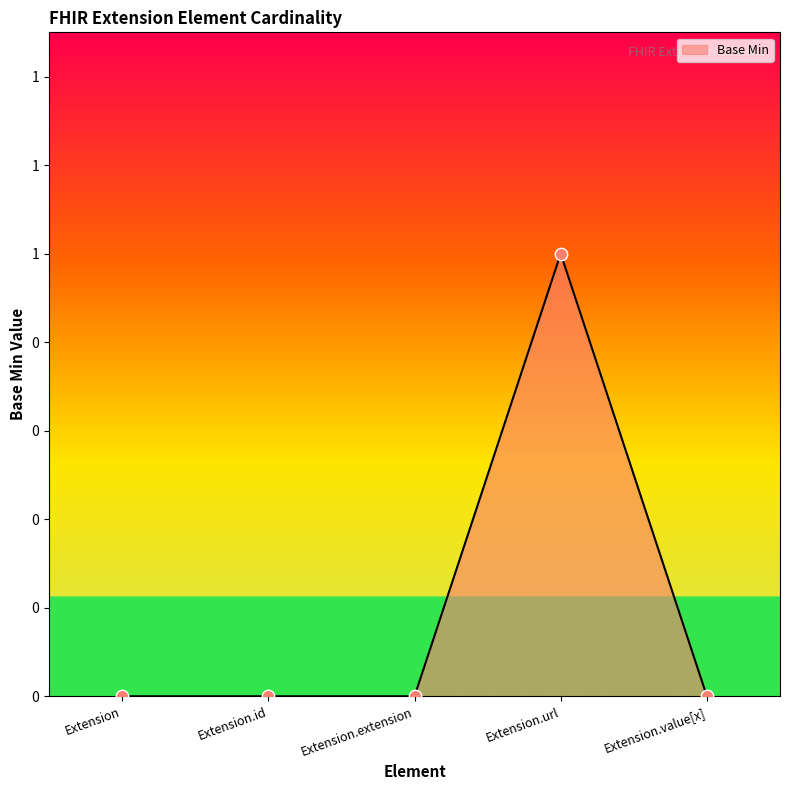

Which has a higher value, Extension.id or Extension.extension?

Extension.id